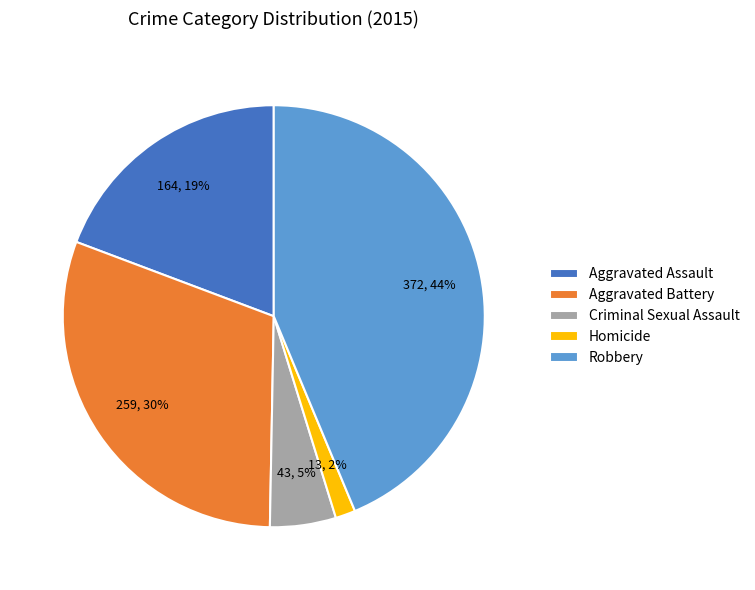

What percentage is the Homicide slice, to the nearest percent?

2%